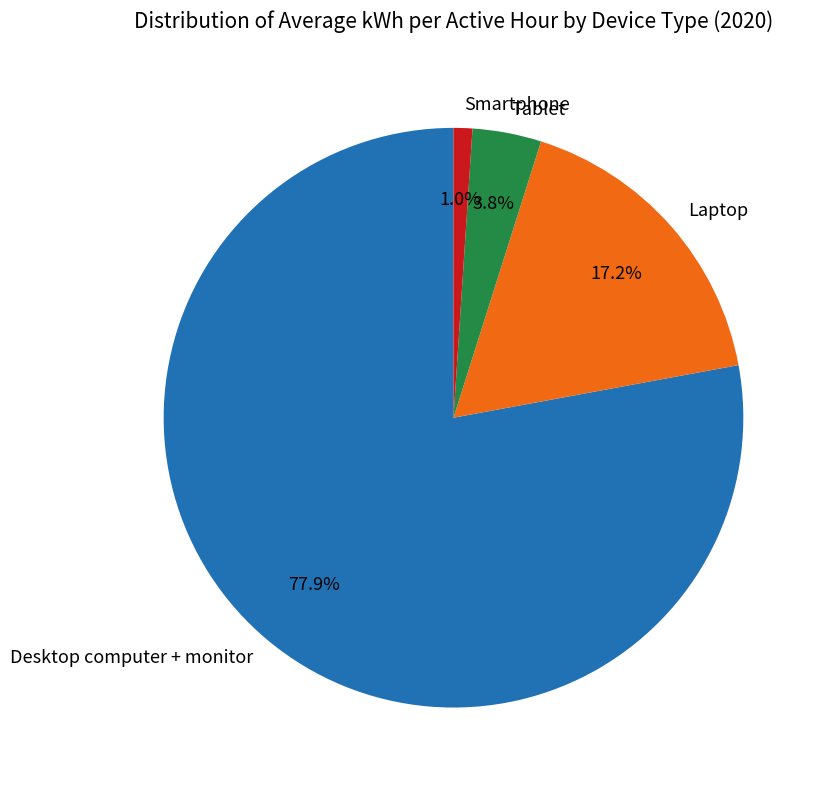

The Desktop computer + monitor slice represents 70% of the pie. True or false?

False